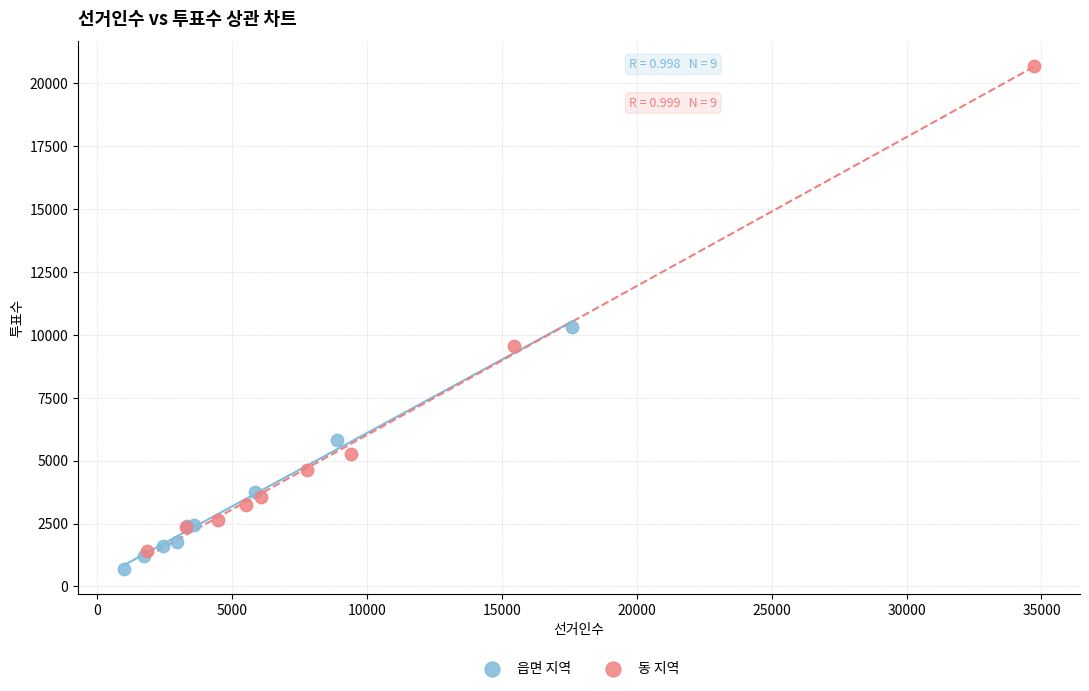

Which series contains the lowest Y value?

읍면 지역